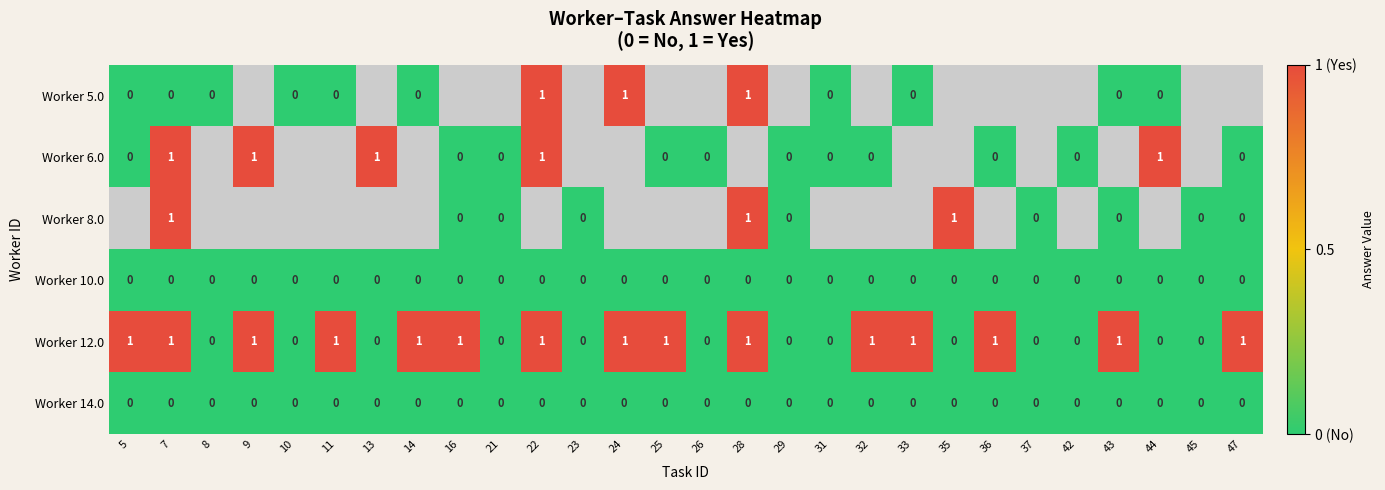

Is it true that Worker 14.0 equals 0 at 36?

True